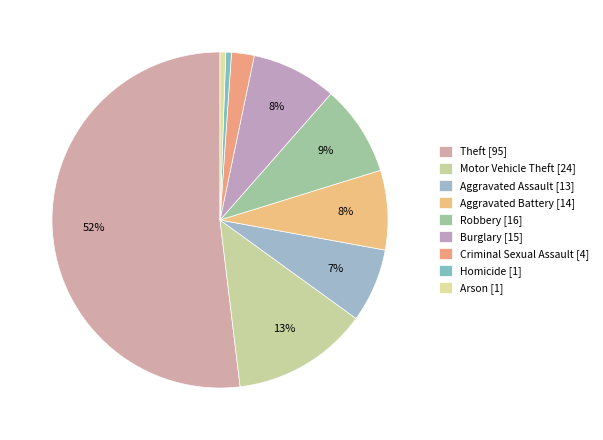

To the nearest percent, what is the difference between the largest and smallest slice percentages?

51%